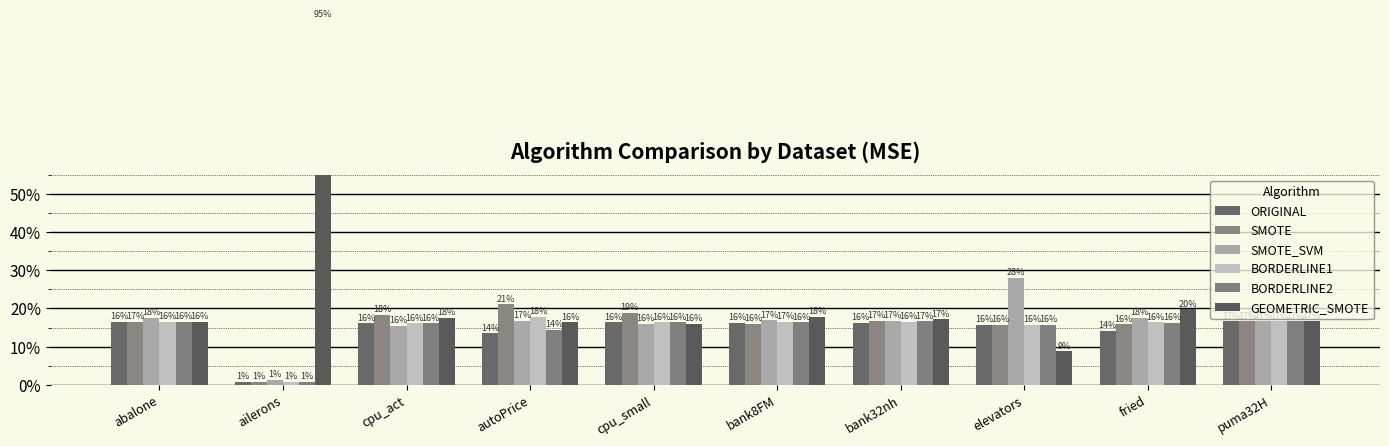

At which category is the sum across all series the highest?

abalone